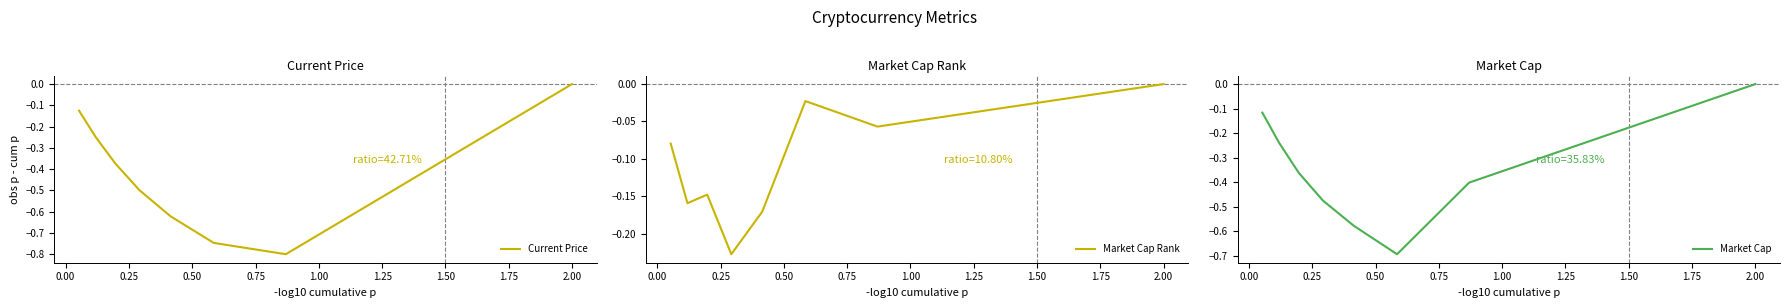

What is the difference between the Current Price values at 1.50 and 0.00?

0.2